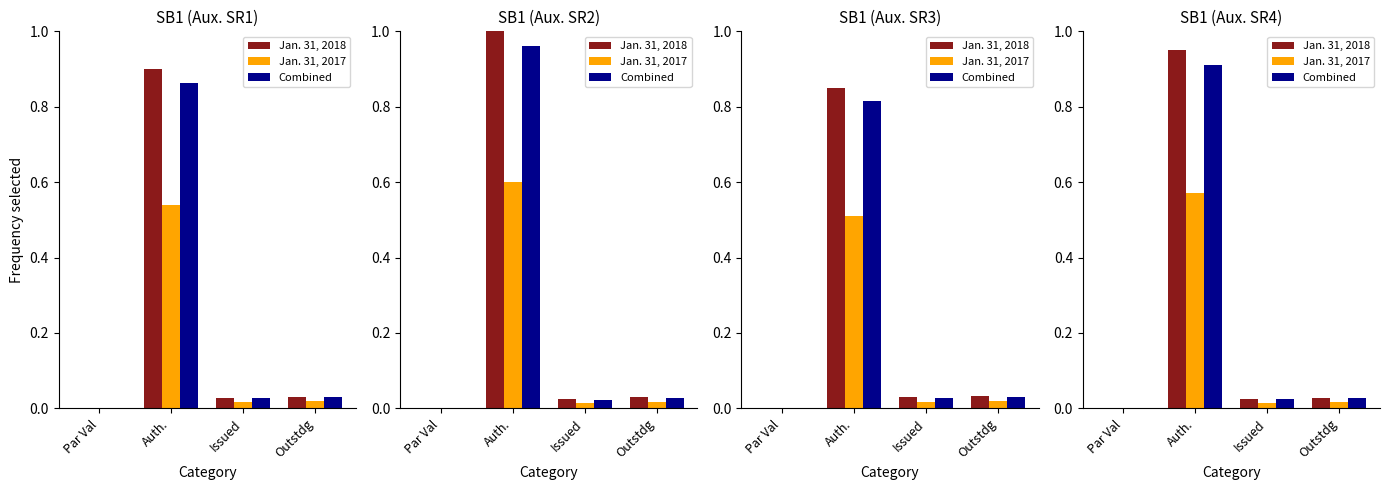

True or false: Jan. 31, 2018 has a value of 0.0 at Outstdg.

True